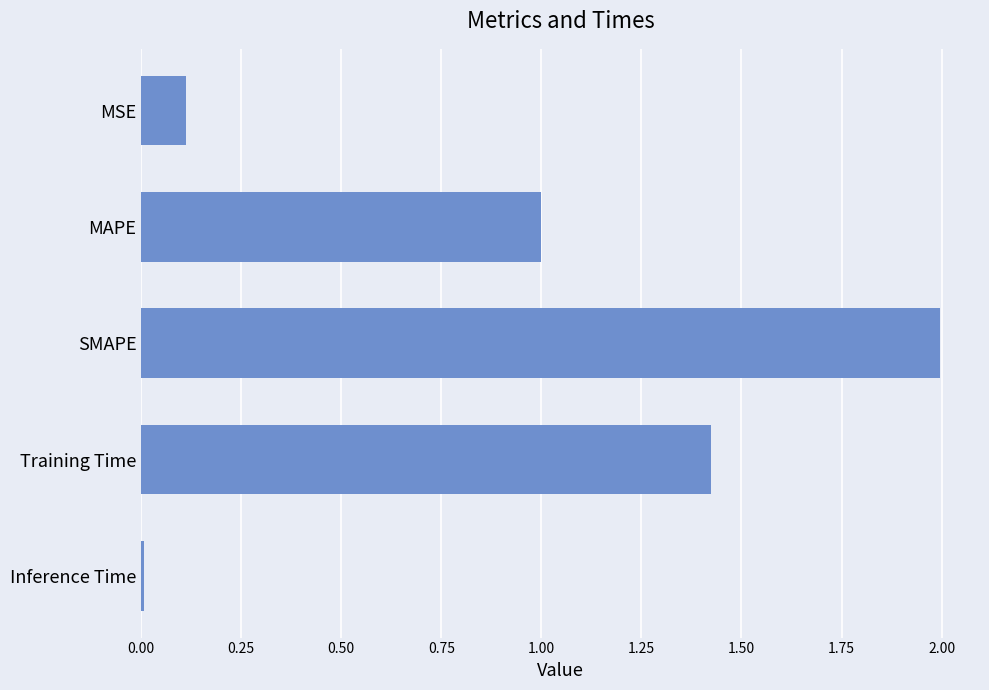

Which label corresponds to the smallest value in the chart?

Inference Time